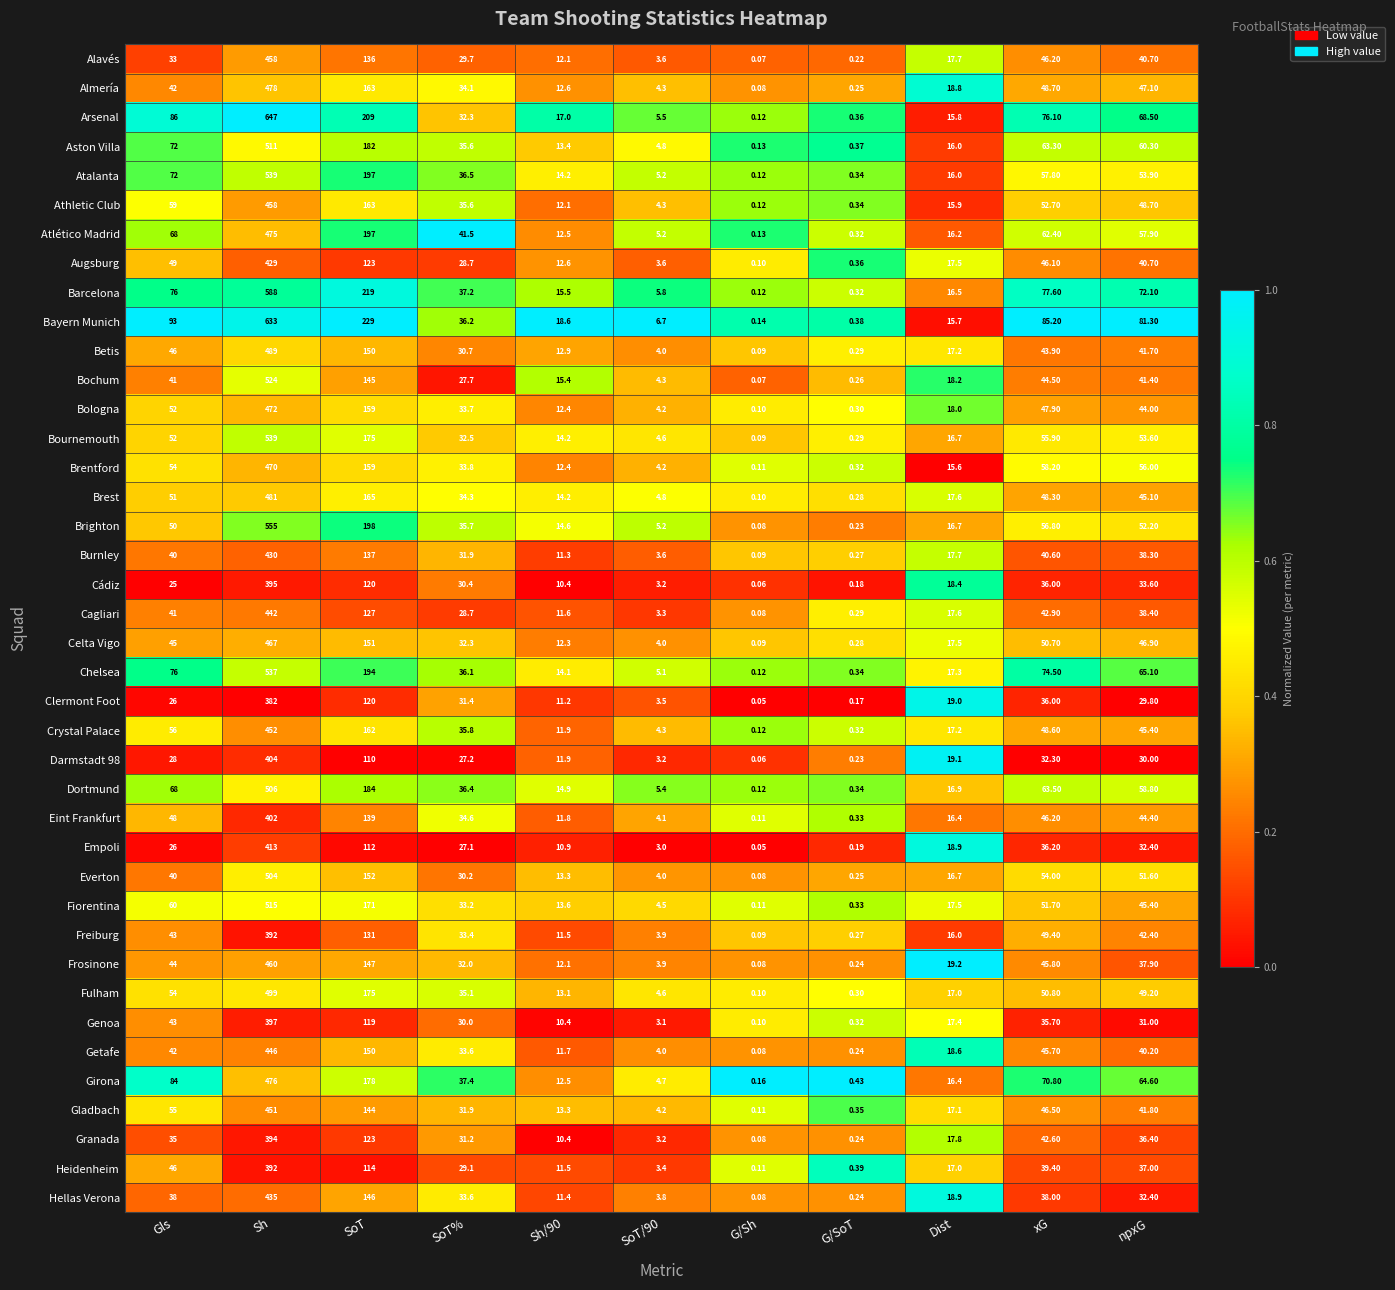

Which label corresponds to the largest value in the chart?

Sh